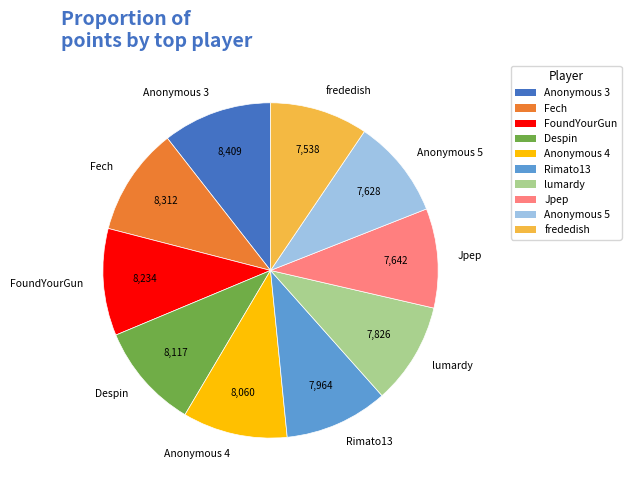

Does any single category account for the majority?

No